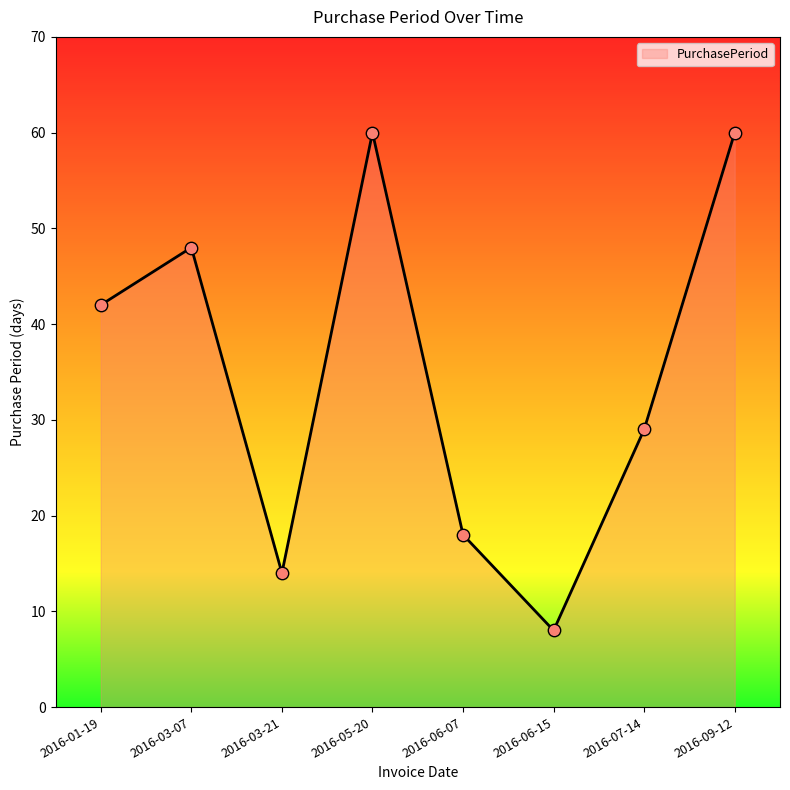

What is the change in value from 2016-06-07 to 2016-06-15?

-10